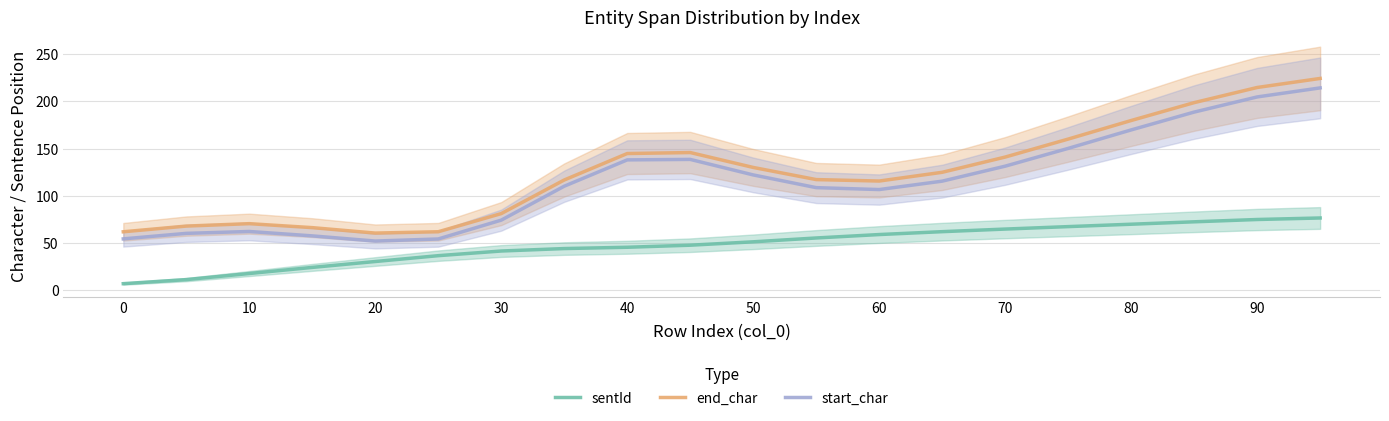

The value of start_char at 40 is 138.1. True or false?

True